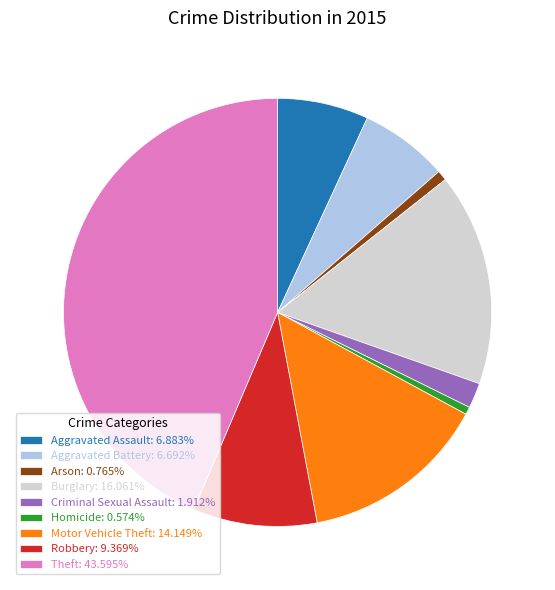

True or false: Robbery accounts for 9% of the total.

True